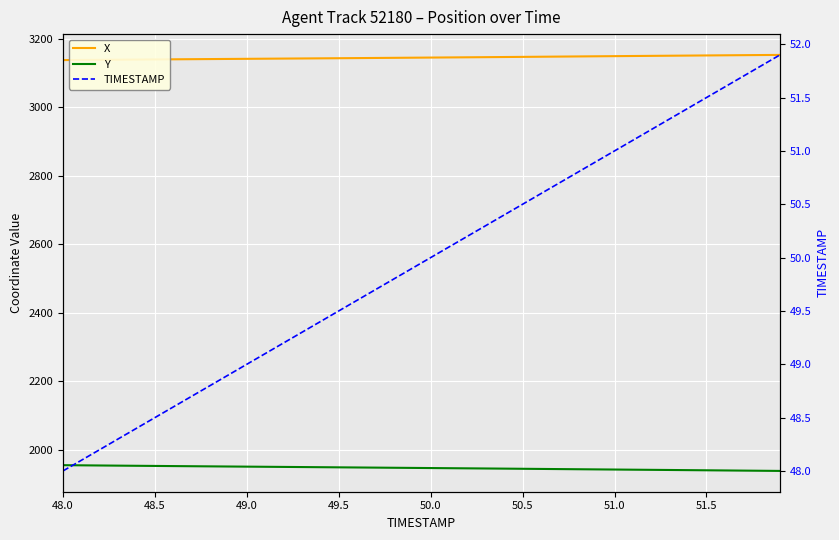

Count the number of data series in this chart.

3